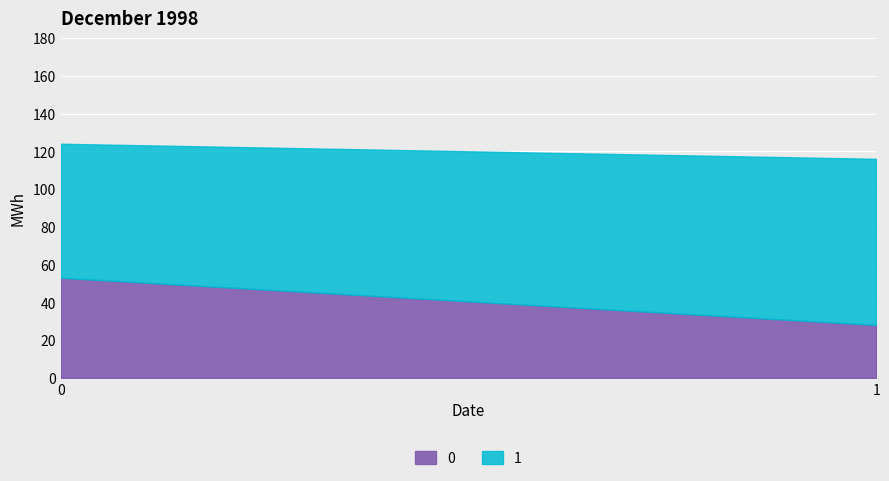

Read the 0 value at 0, to the nearest 5.

55